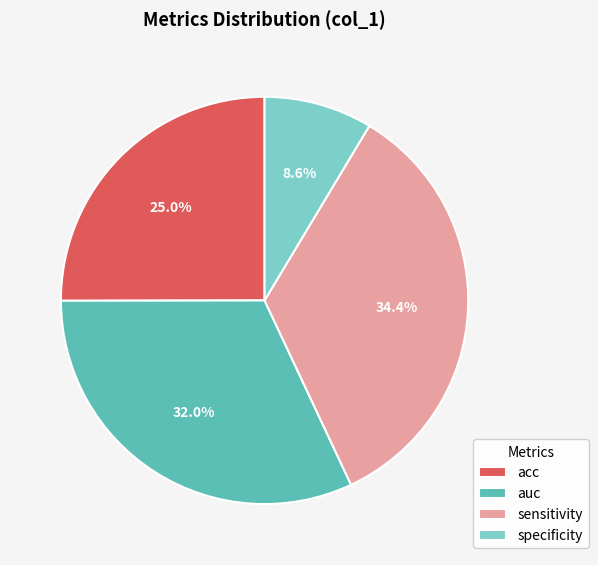

To the nearest percent, what is the difference between the largest and smallest slice percentages?

26%